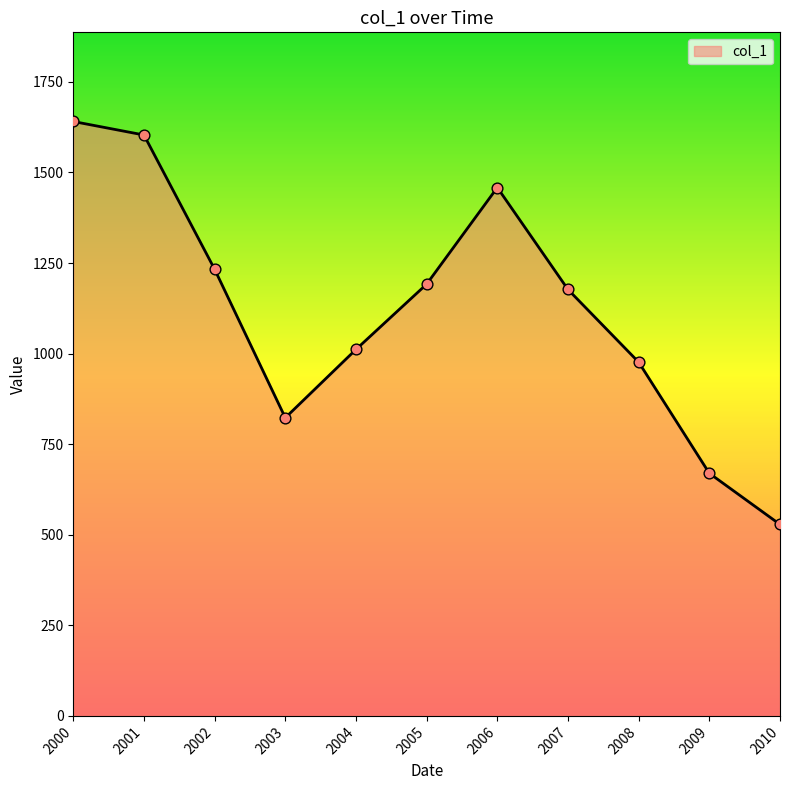

Which has a higher value, 2002 or 2010?

2002